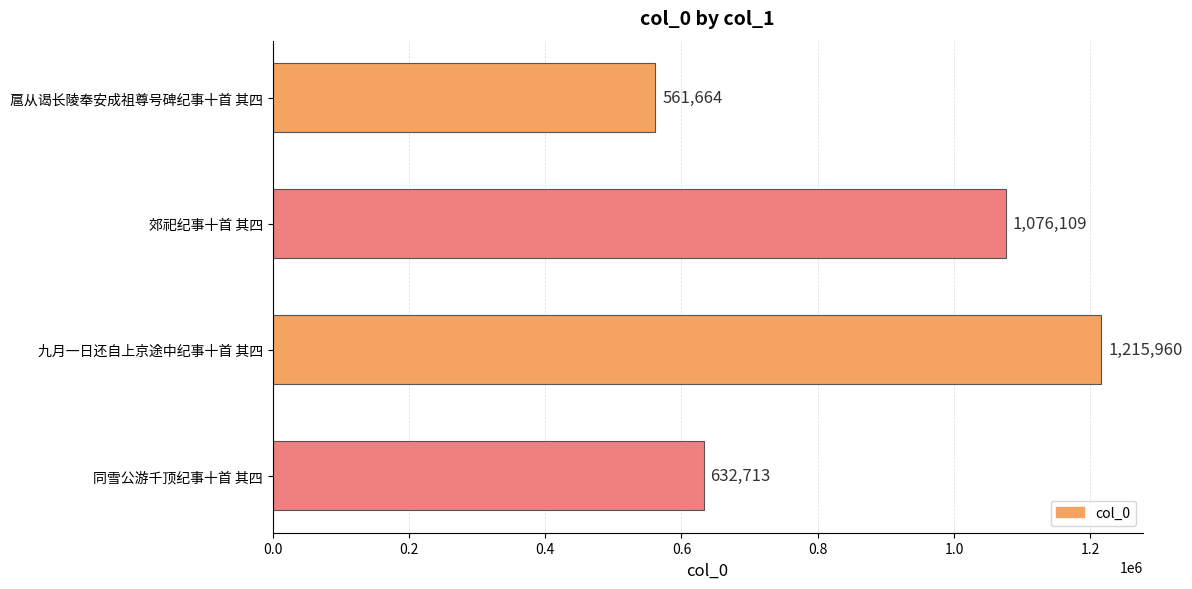

Reading bottom to top, what are all the values shown in this chart?

632713	1215960	1076109	561664